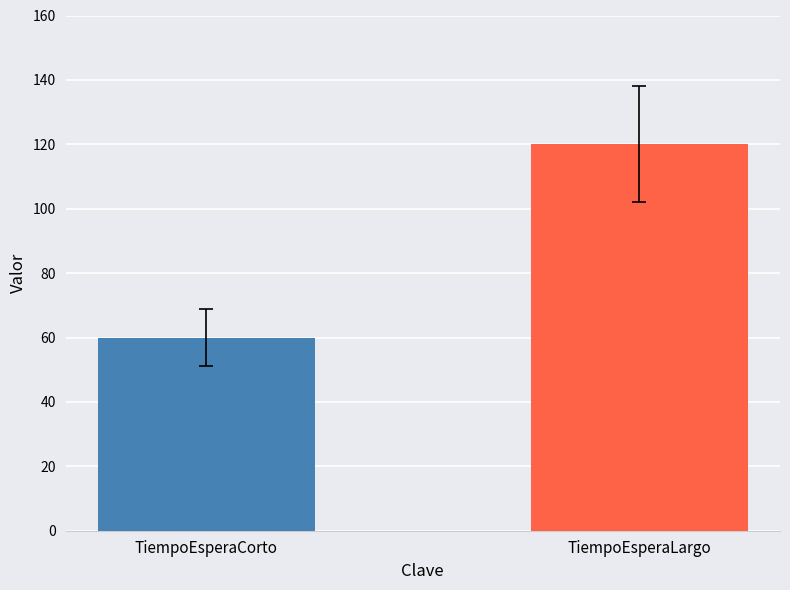

What is the difference between the values at TiempoEsperaCorto and TiempoEsperaLargo?

60